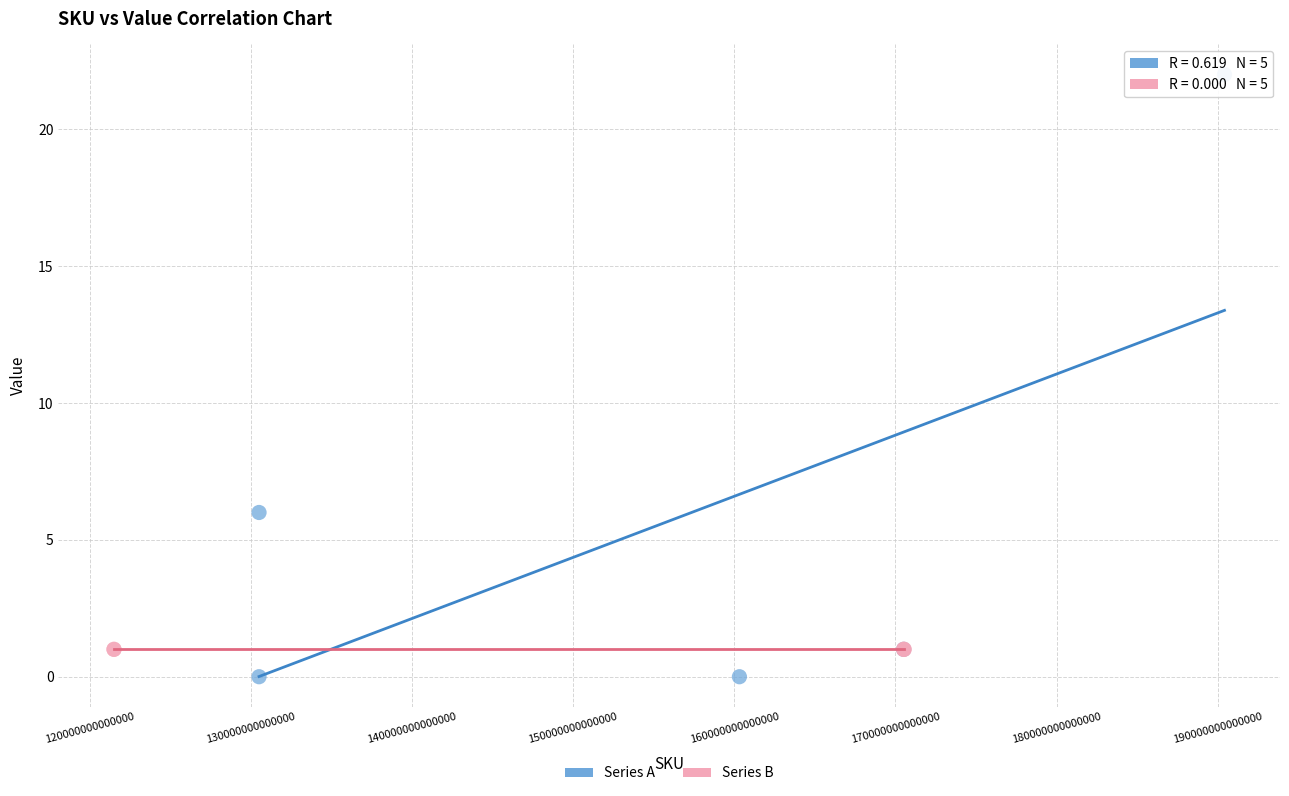

Which series reaches the minimum Y coordinate?

Series A